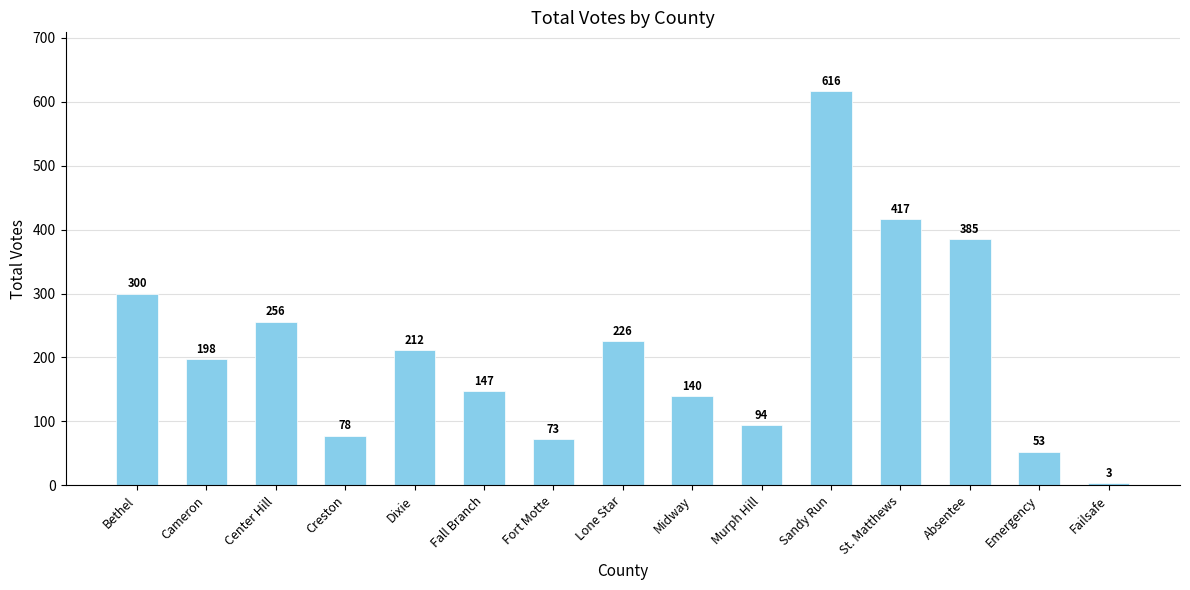

What is the difference between the maximum and minimum values?

613